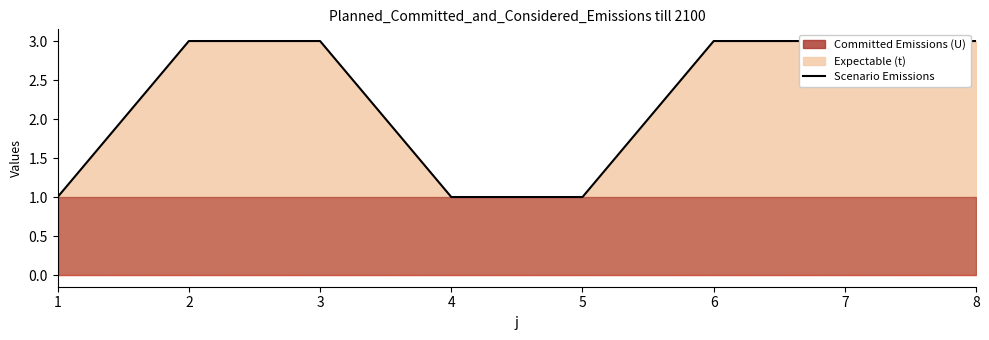

List the labels in order of value, largest first.

2, 3, 6, 7, 8, 1, 4, 5